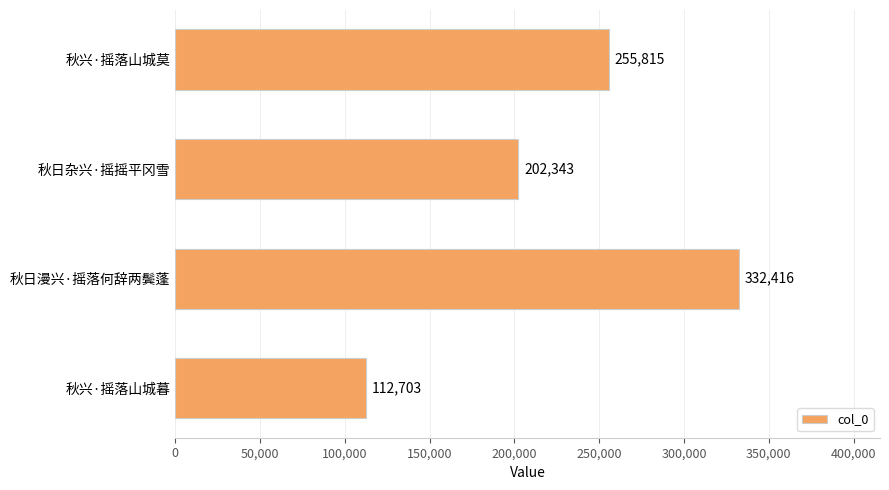

Reading bottom to top, what are all the values shown in this chart?

秋兴·摇落山城暮=112703	秋日漫兴·摇落何辞两鬓蓬=332416	秋日杂兴·摇摇平冈雪=202343	秋兴·摇落山城莫=255815